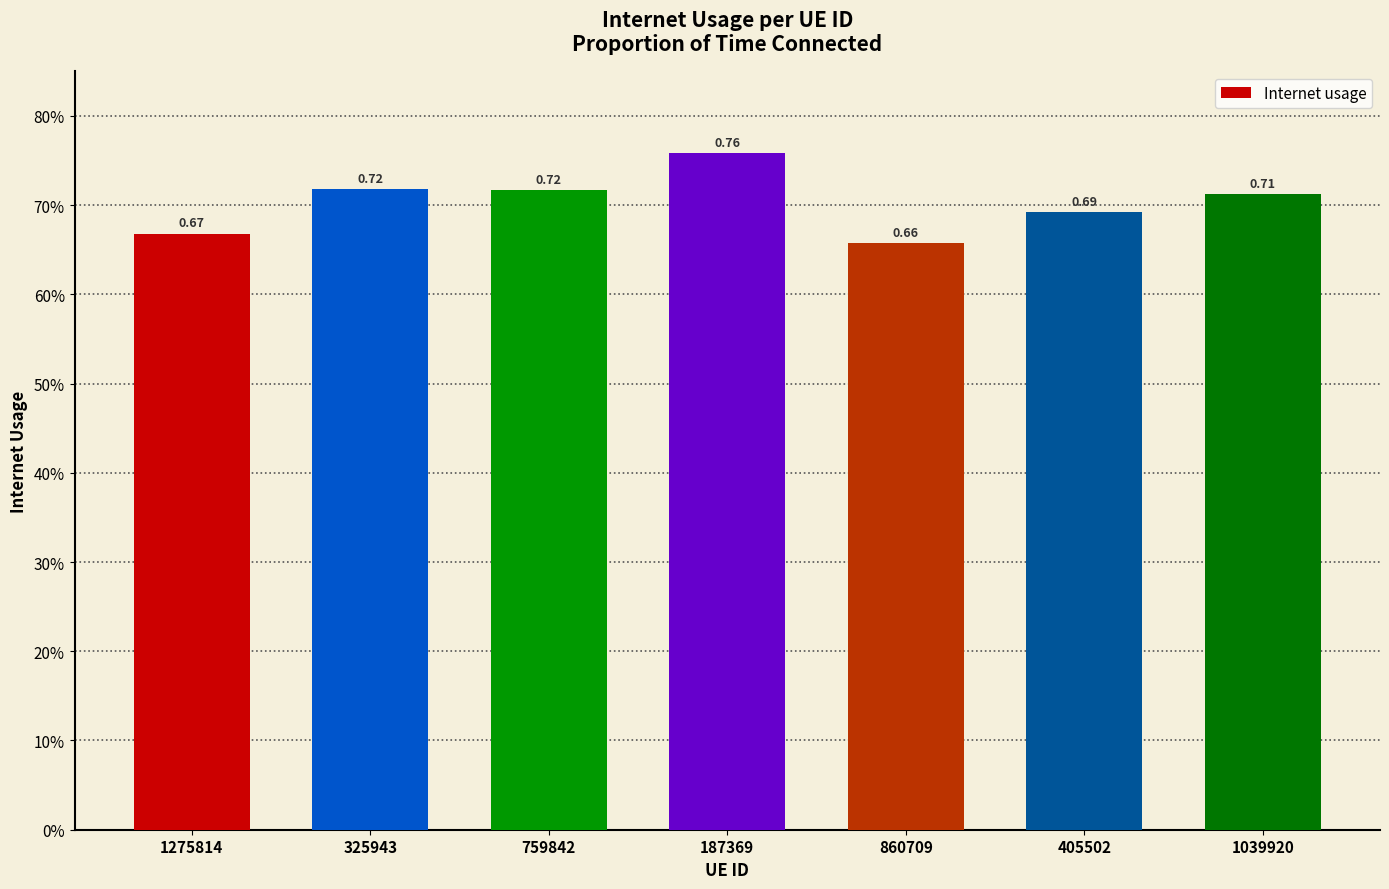

Does the chart contain any negative values?

No